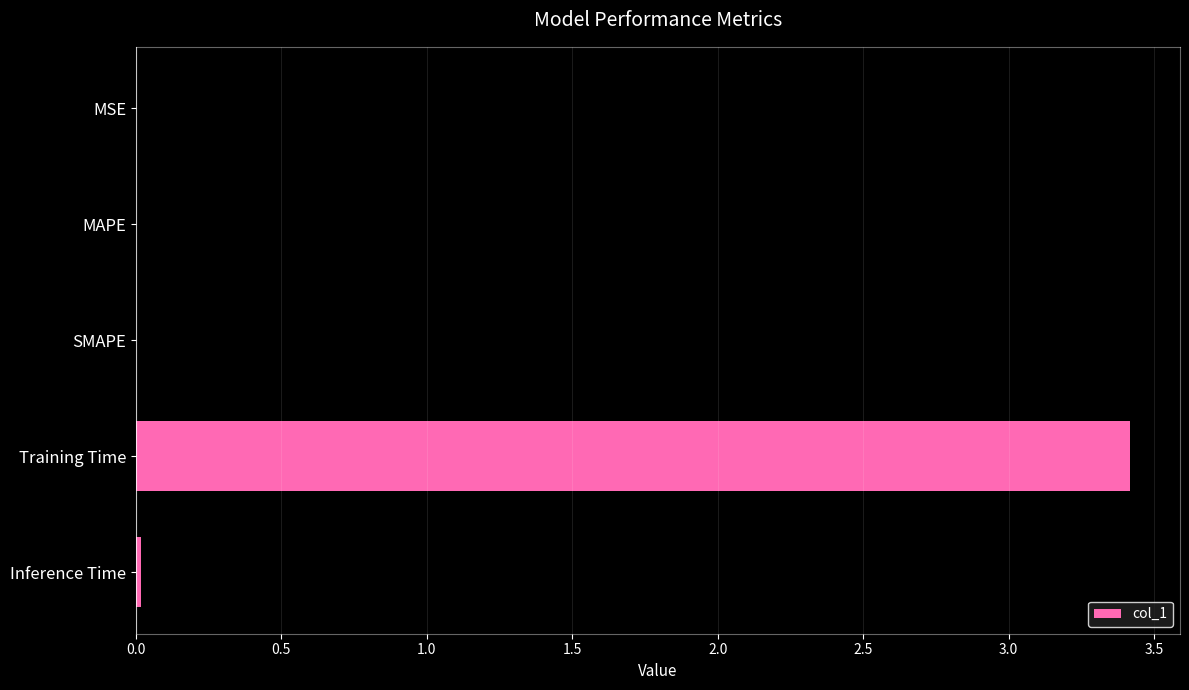

What is the sum of all values?

3.4